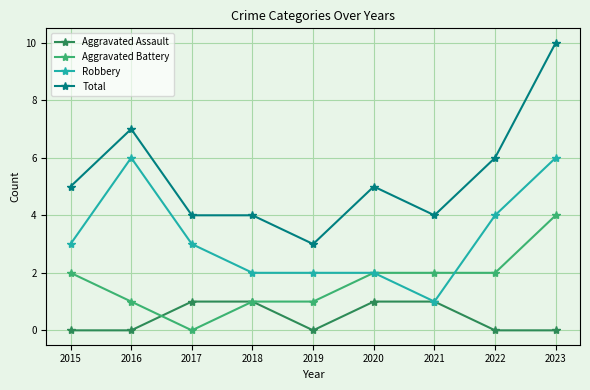

Where is the first local maximum for Total?

2016